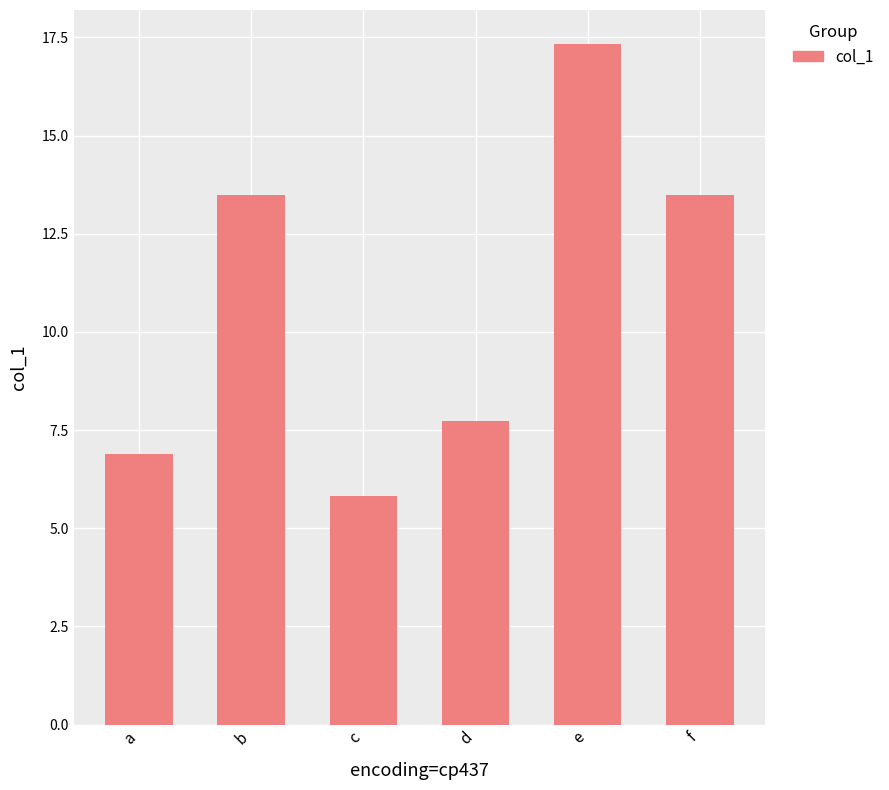

The value at c is 5.8. True or false?

True